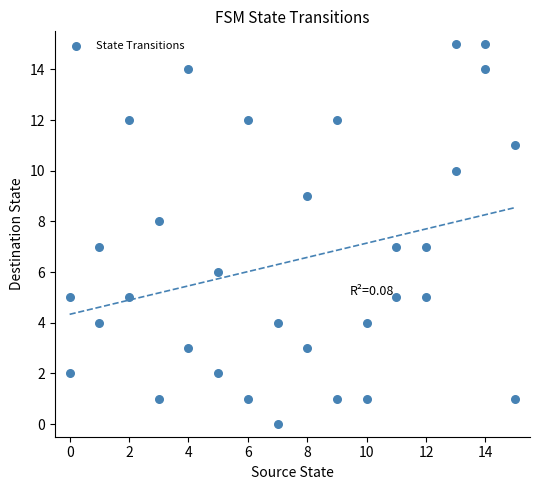

What is the range of X values (max minus min)?

15